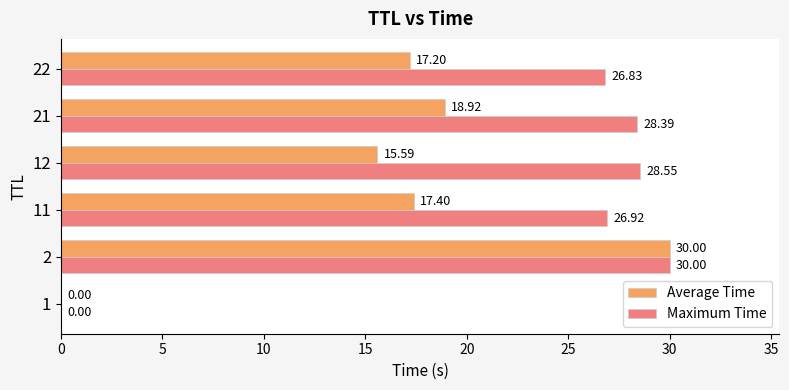

What is the maximum value for Maximum Time?

30.0